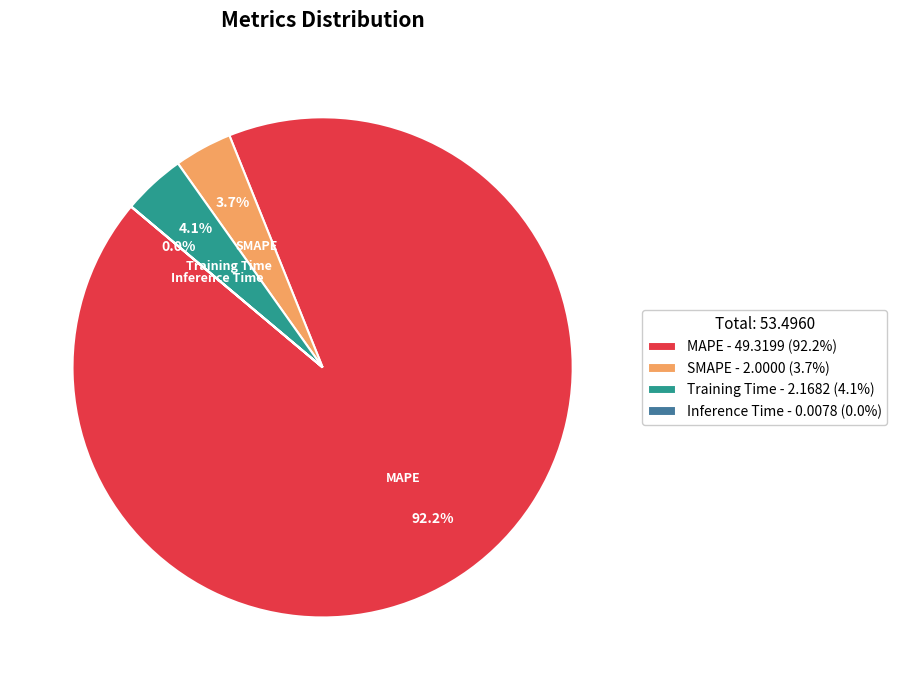

To the nearest percent, what percentage of the pie is MAPE?

92%